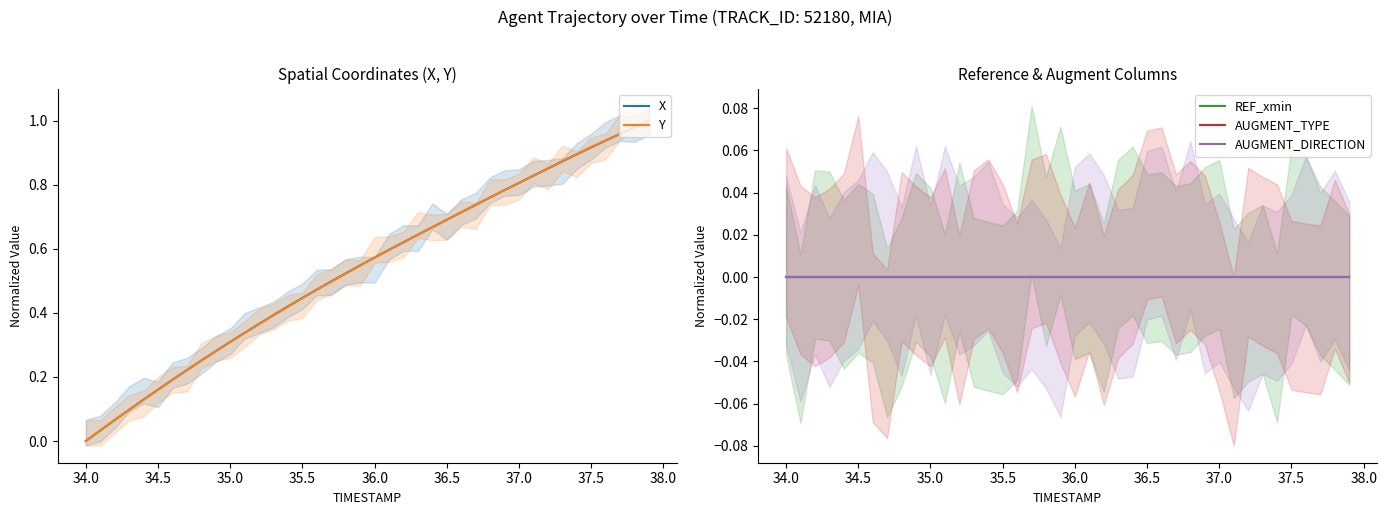

True or false: REF_xmin and Y cross at least once.

False